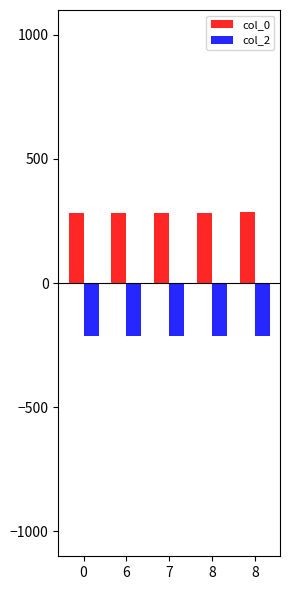

How many categories are shown in the chart?

5